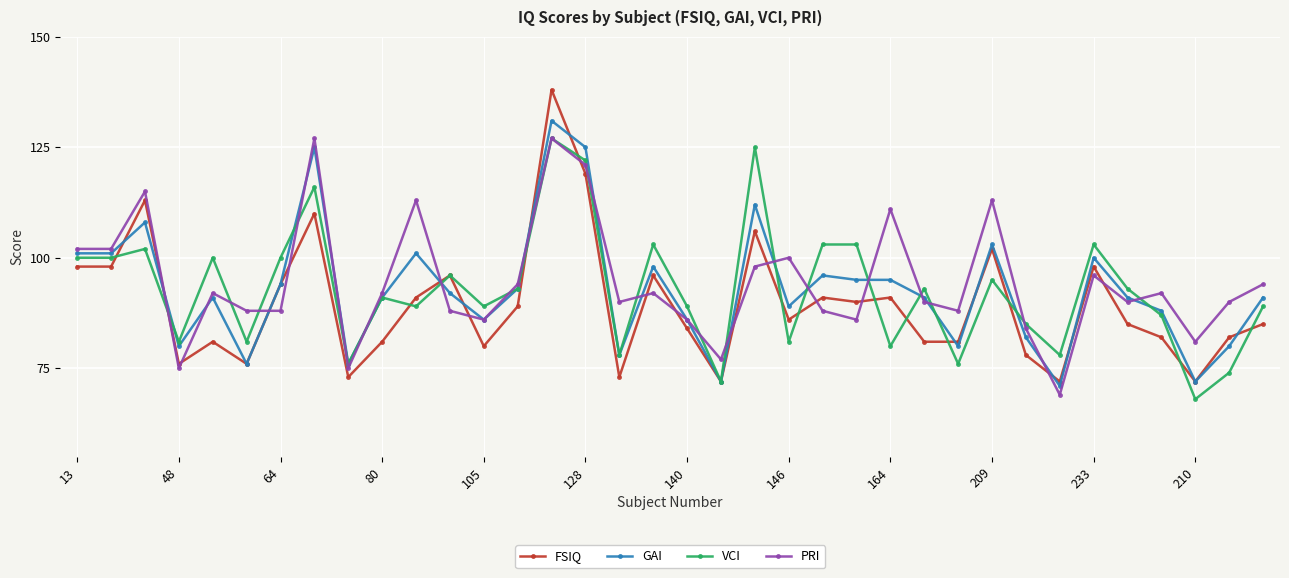

Which series has the largest range (max minus min)?

FSIQ